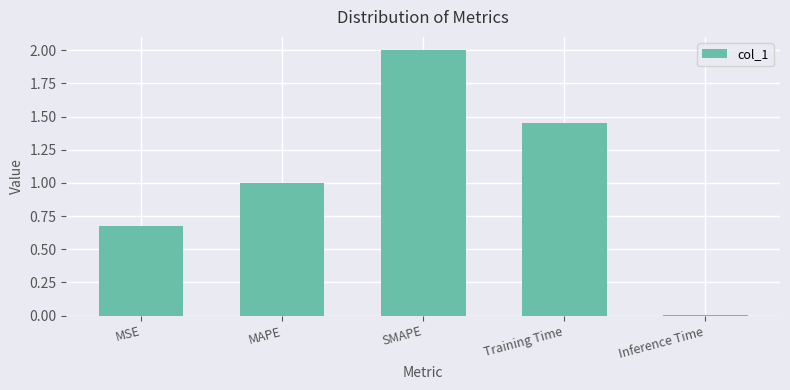

What position from the right is MAPE?

4